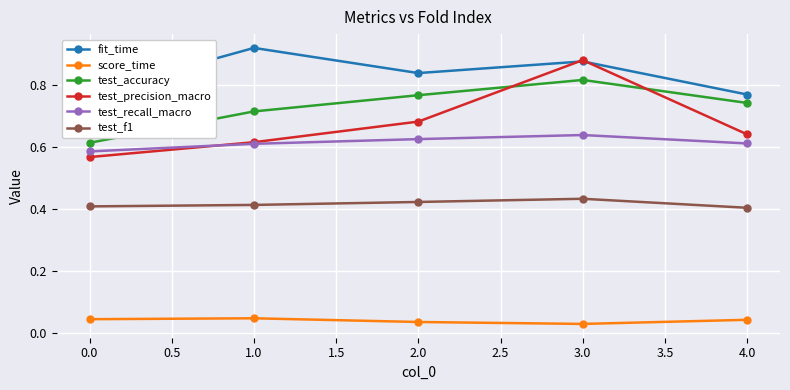

True or false: test_f1 and score_time cross at least once.

False